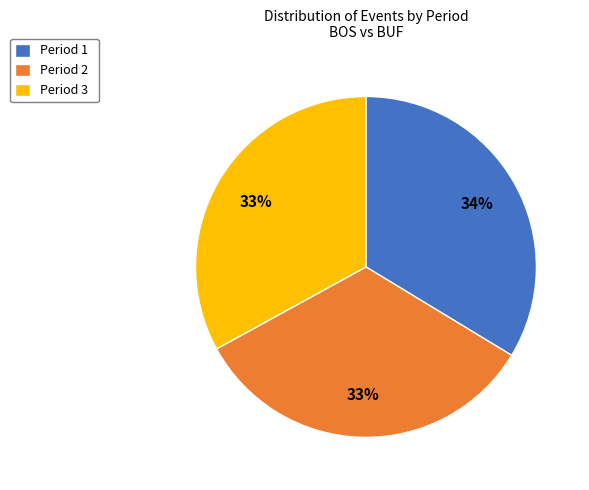

Approximately how many times larger is the value at Period 2 compared to Period 1?

1.0